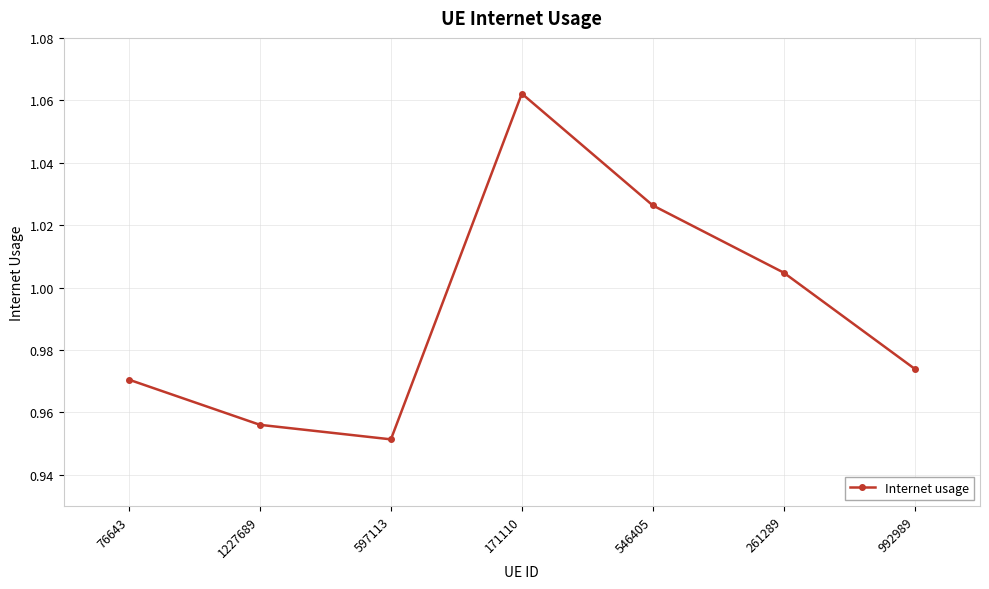

What is the difference between the values at 261289 and 171110?

0.1